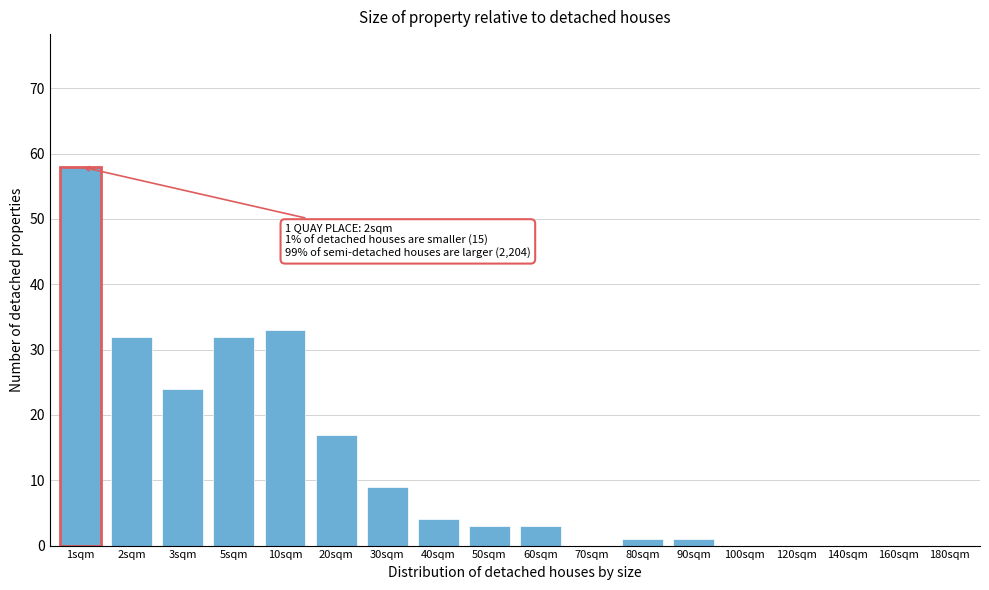

Reading left to right, transcribe all the data shown in this chart.

1sqm=58	2sqm=32	3sqm=24	5sqm=32	10sqm=33	20sqm=17	30sqm=9	40sqm=4	50sqm=3	60sqm=3	70sqm=0	80sqm=1	90sqm=1	100sqm=0	120sqm=0	140sqm=0	160sqm=0	180sqm=0